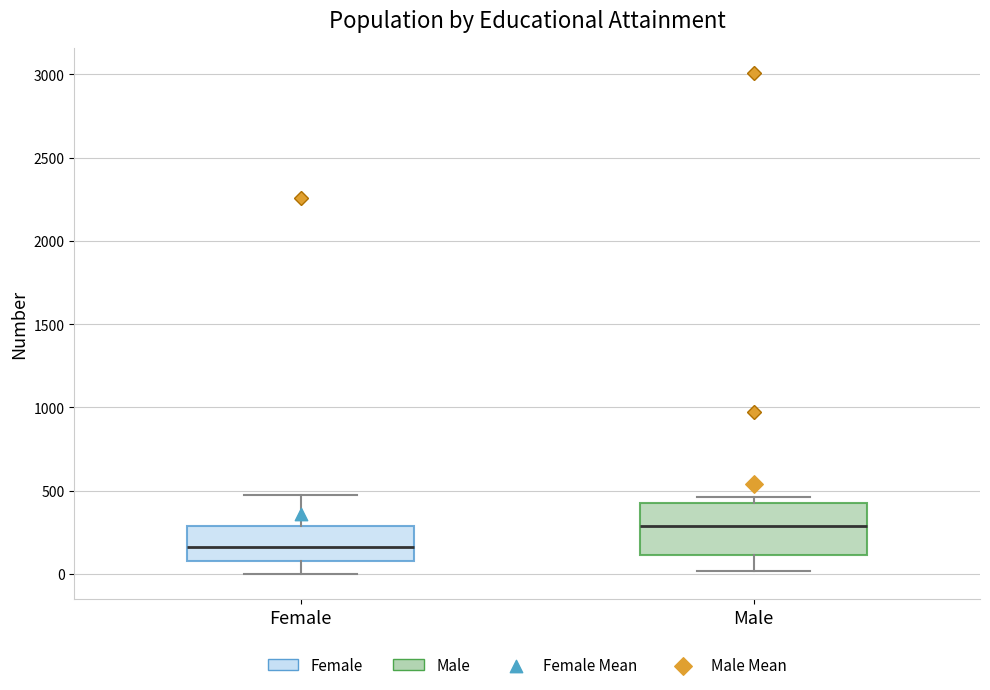

Which box has the highest median line?

Male